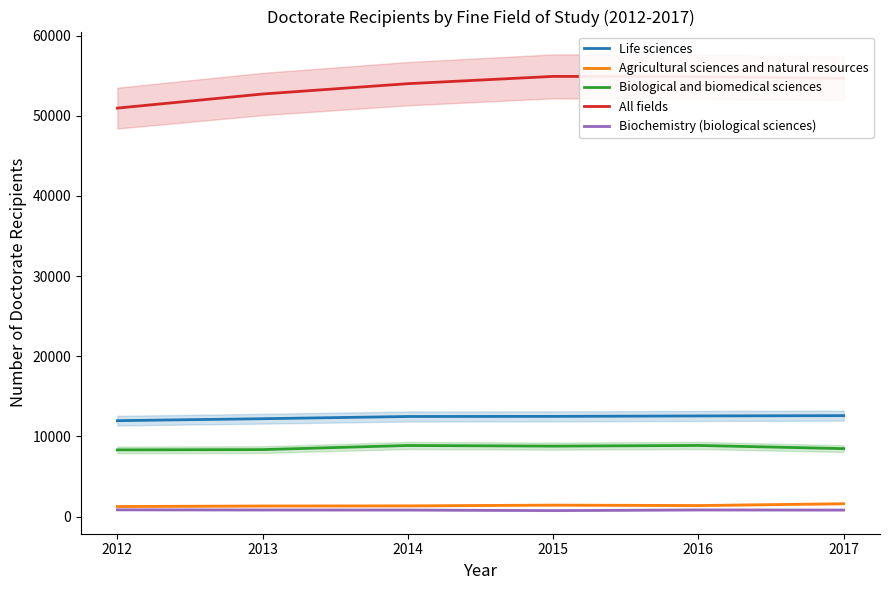

What is the maximum value for All fields?

54901